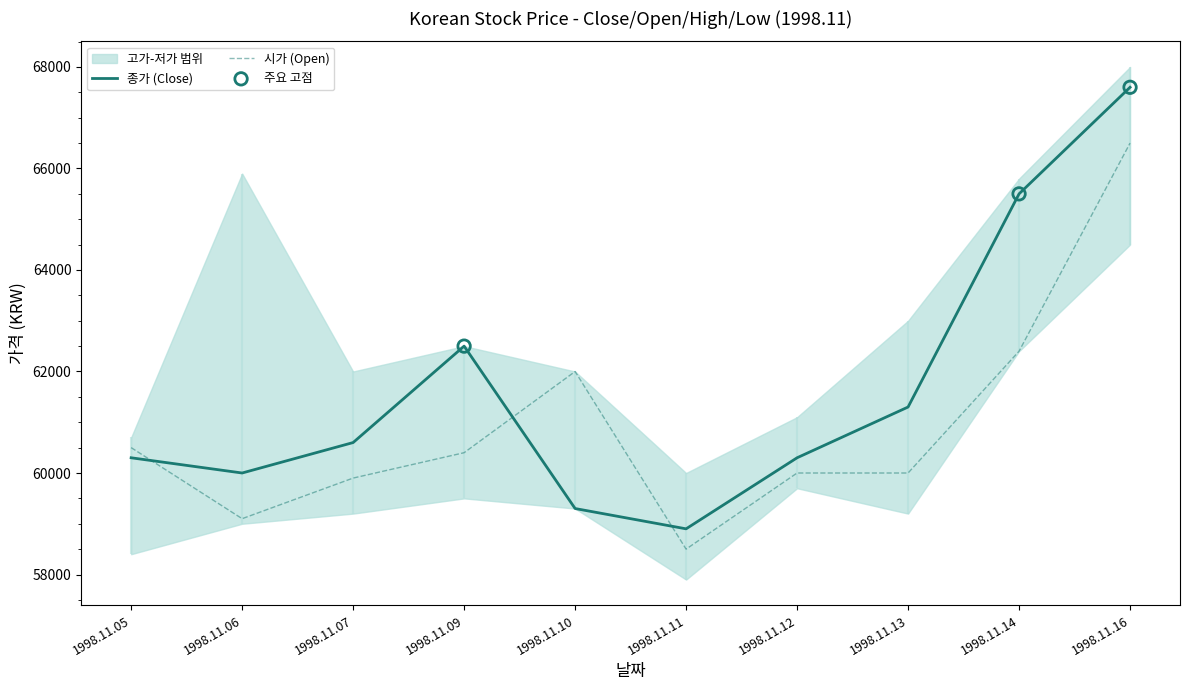

Which series contains the highest Y value?

종가